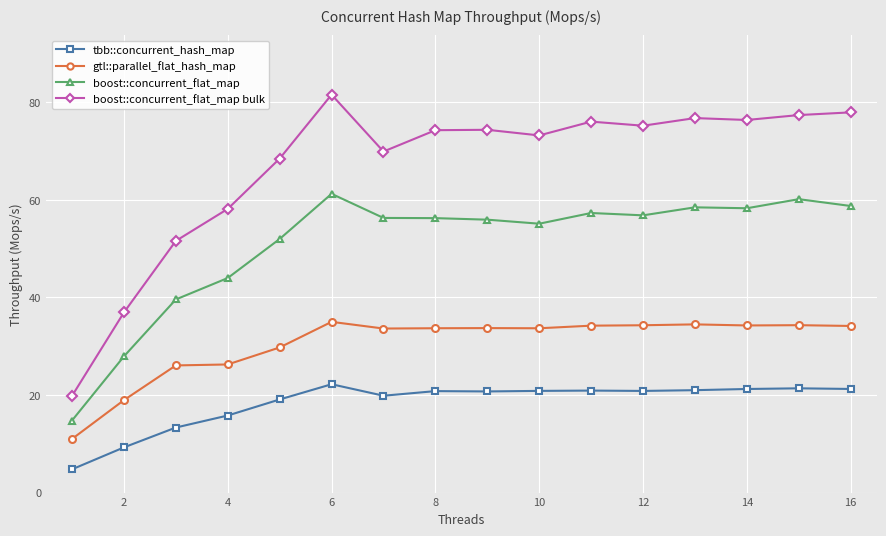

List the series in order of their overall mean, lowest first.

tbb::concurrent_hash_map, gtl::parallel_flat_hash_map, boost::concurrent_flat_map, boost::concurrent_flat_map bulk